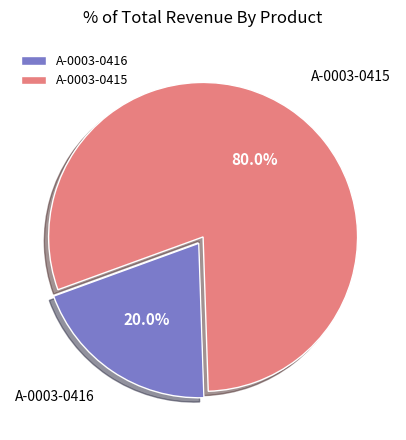

To the nearest percent, what is the average slice percentage?

50%